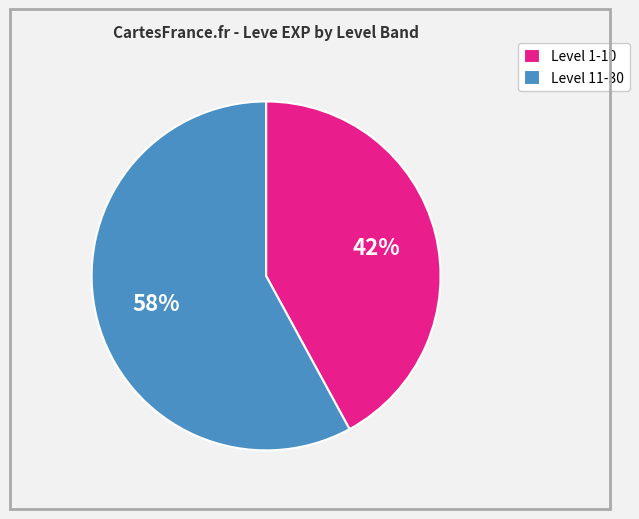

What percentage is the Level 11-30 slice, to the nearest percent?

58%